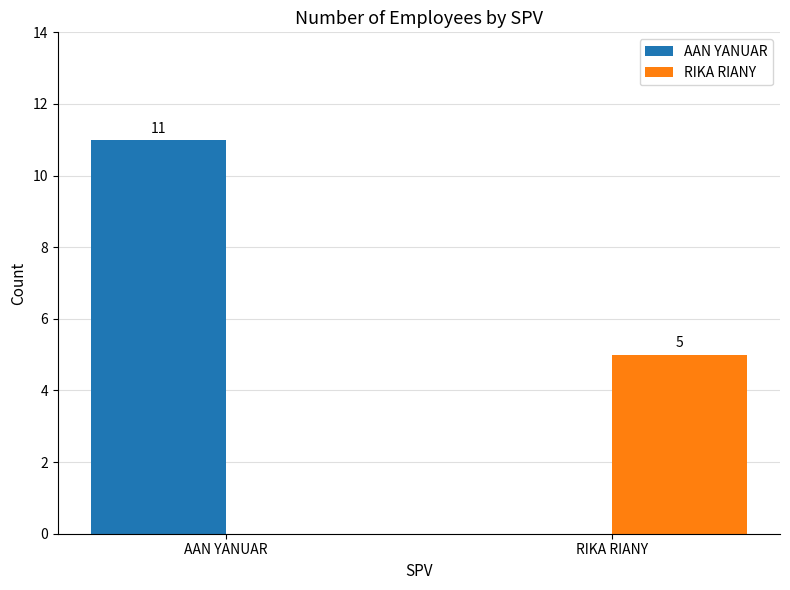

What is the sum of all RIKA RIANY values?

5